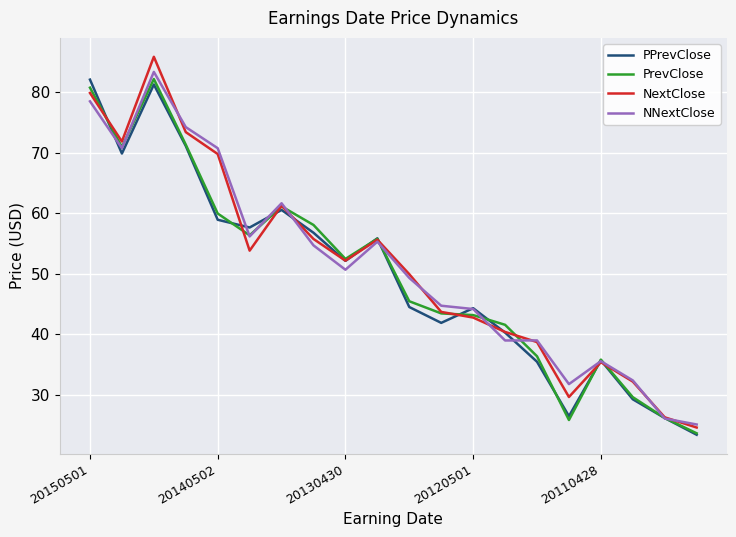

What is the maximum value shown in the chart?

85.8